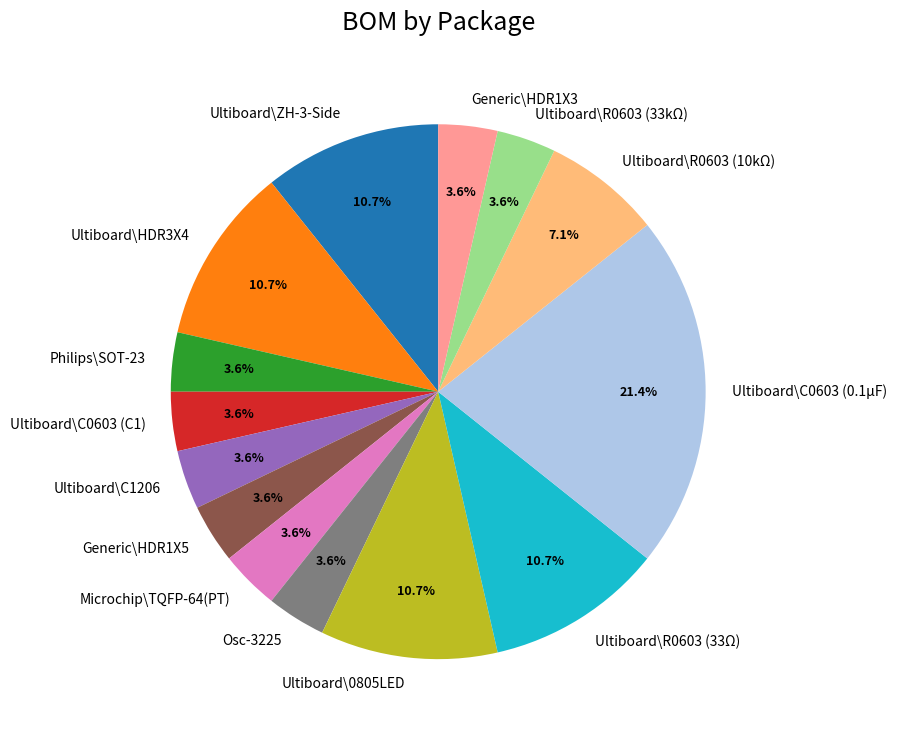

To the nearest percent, what portion does Ultiboard\HDR3X4 represent?

11%